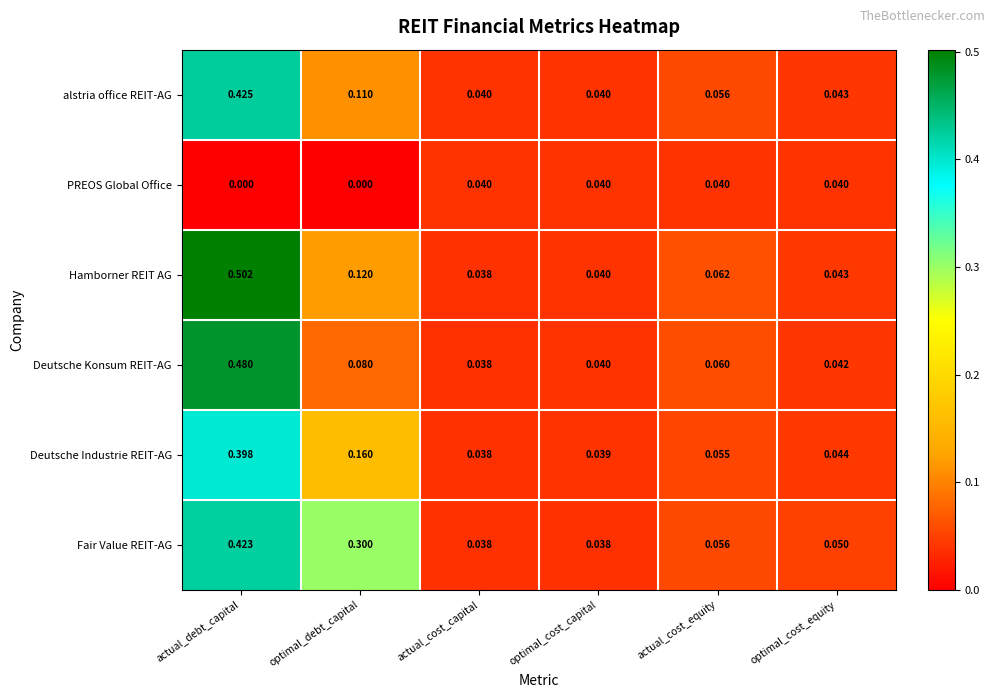

Which series has the widest spread of values?

Hamborner REIT AG